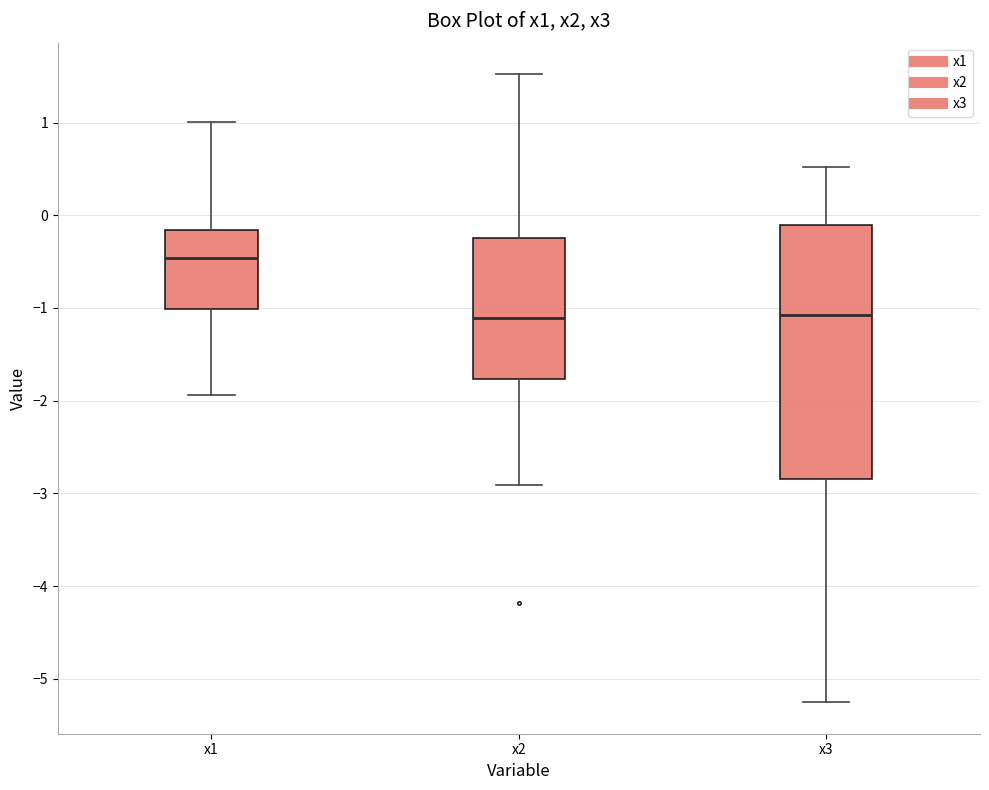

Which box has the highest median line?

x1